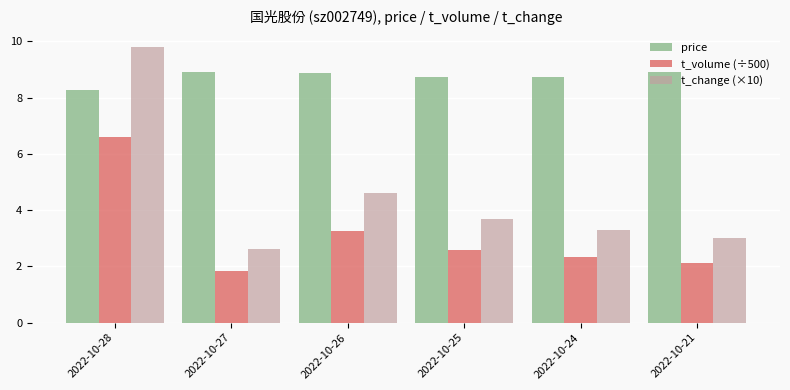

What is the smallest value displayed?

1.8